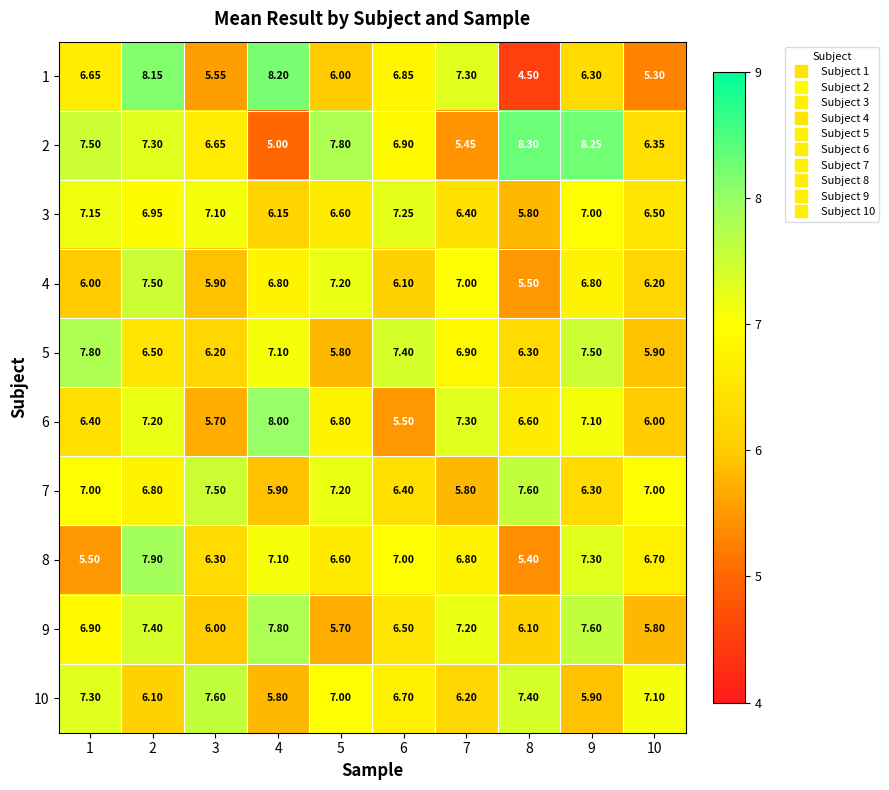

Is the value of 9 at 6 greater than the value of 4 at 4?

No